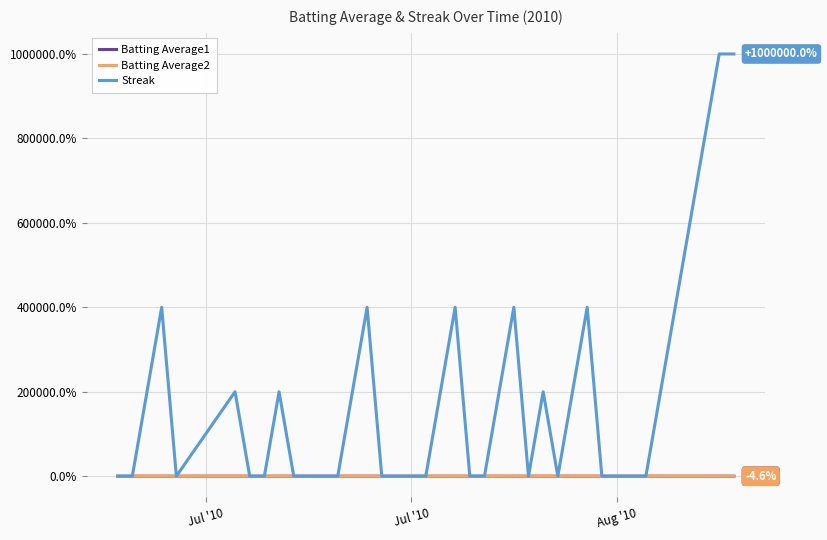

Which series has the largest range (max minus min)?

Streak